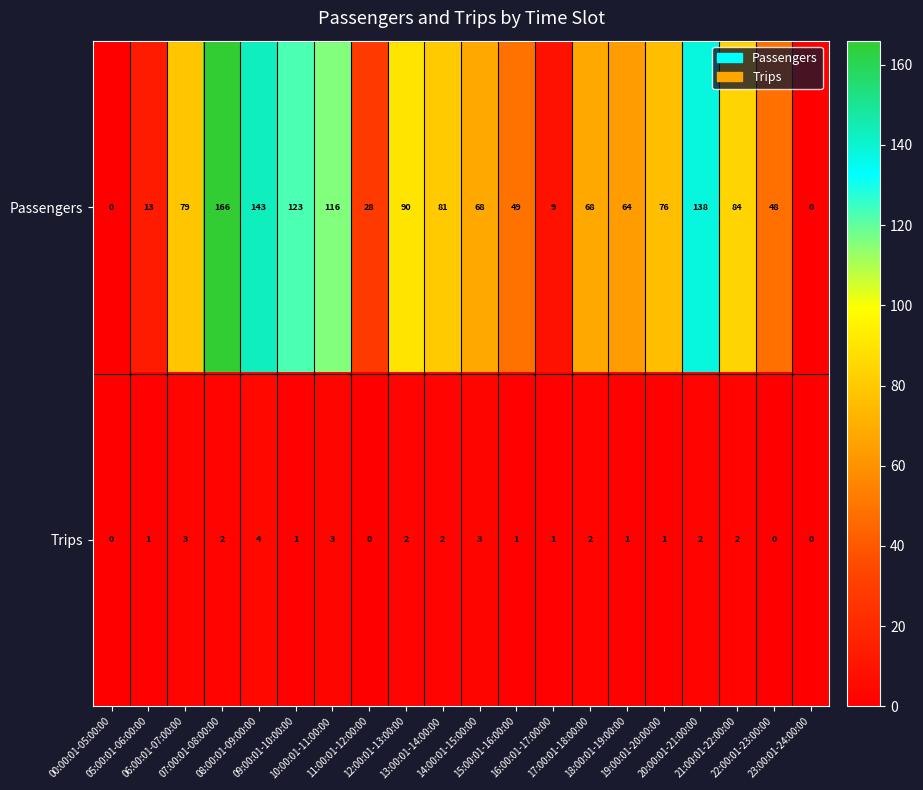

Which series has the widest spread of values?

Passengers